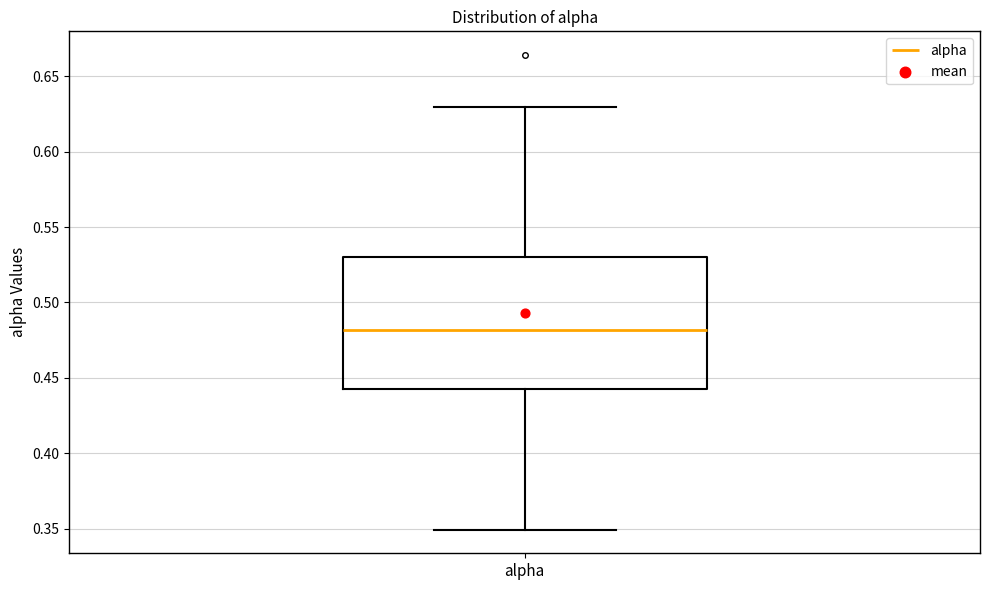

Where does the lower whisker of the box for alpha end on the y-axis? The values are not printed on the chart, so give them approximately, as read against the axis.

0.350